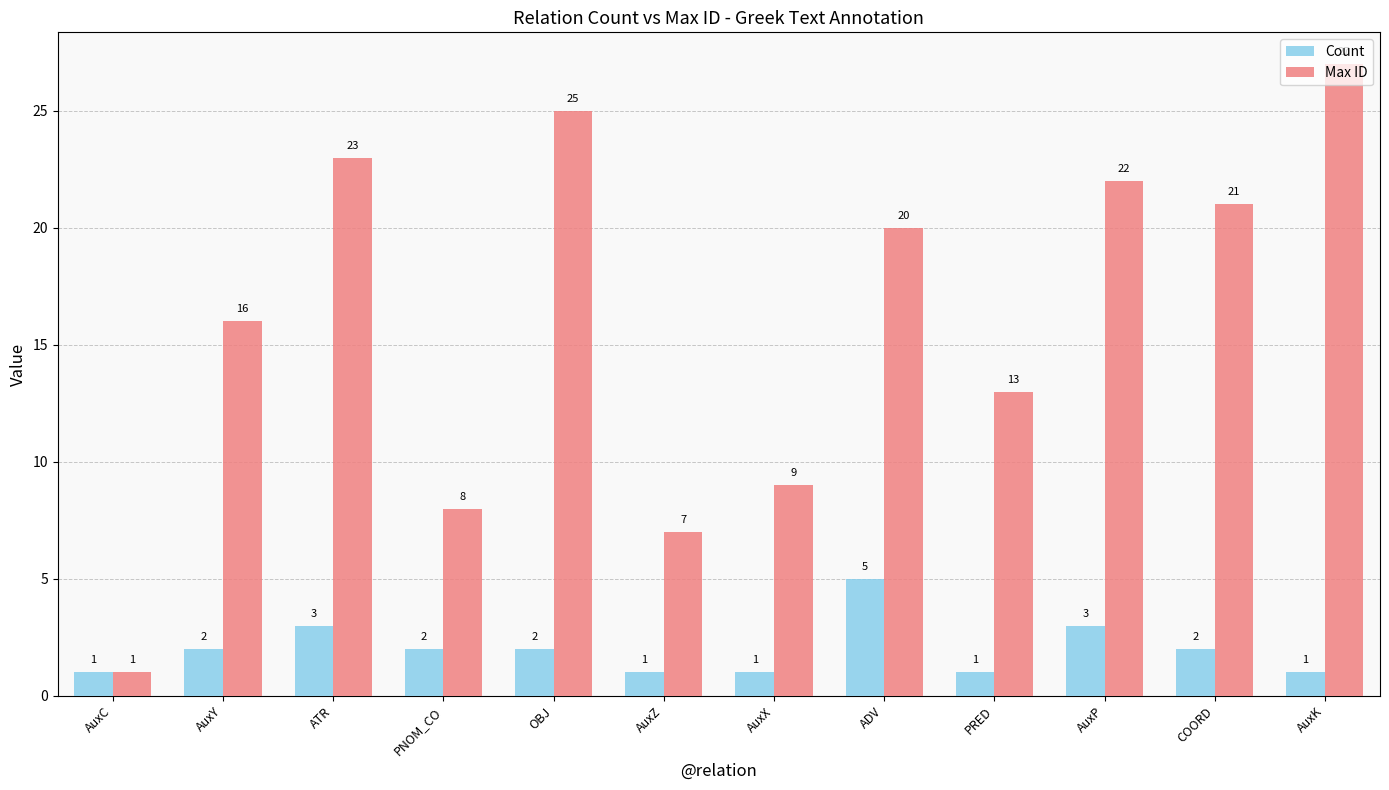

Reading right to left, transcribe all the data shown in this chart.

Count: 1	2	3	1	5	1	1	2	2	3	2	1
Max ID: 27	21	22	13	20	9	7	25	8	23	16	1